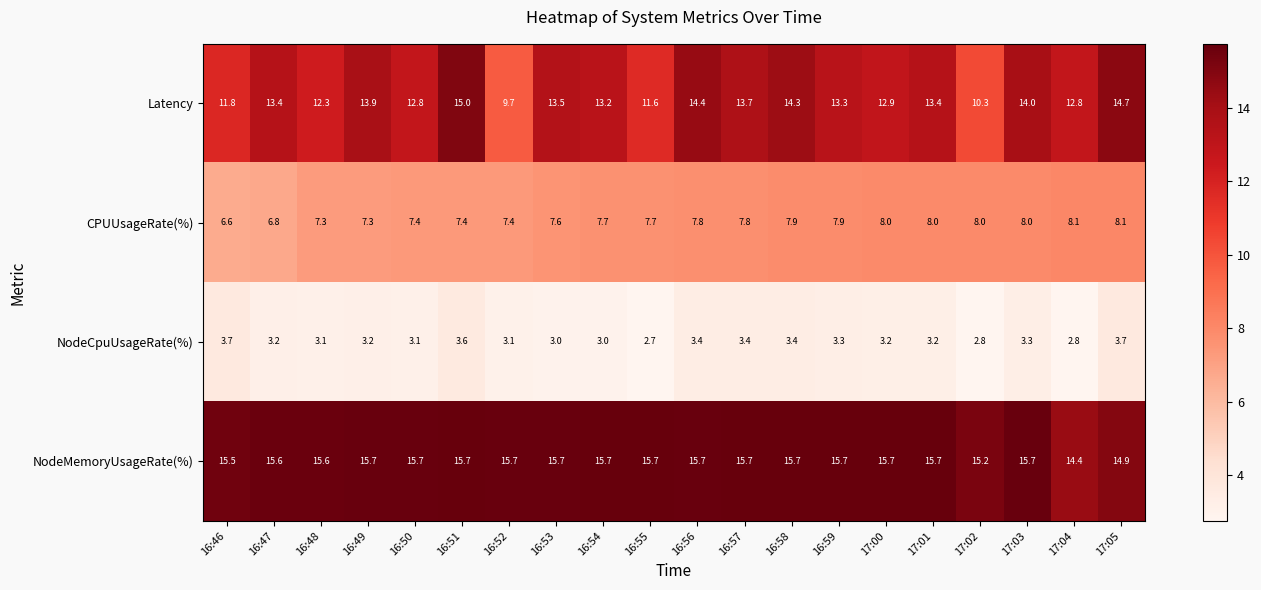

At 17:05, list the series in order from largest to smallest.

NodeMemoryUsageRate(%), Latency, CPUUsageRate(%), NodeCpuUsageRate(%)